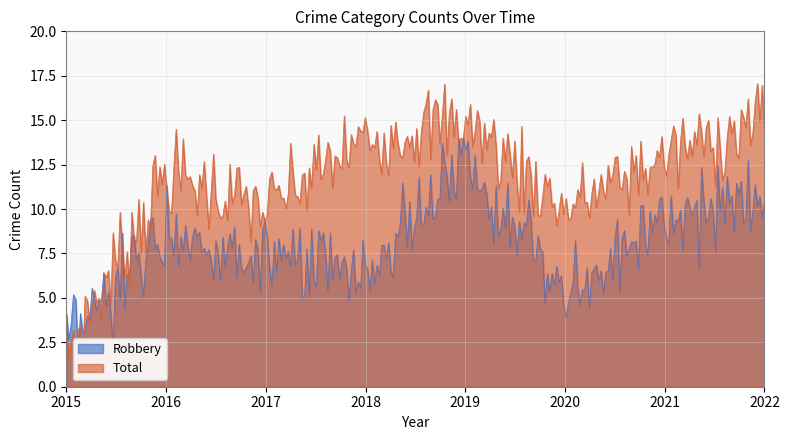

Rank the categories by Robbery value from highest to lowest.

2019, 2021, 2022, 2016, 2017, 2018, 2020, 2015